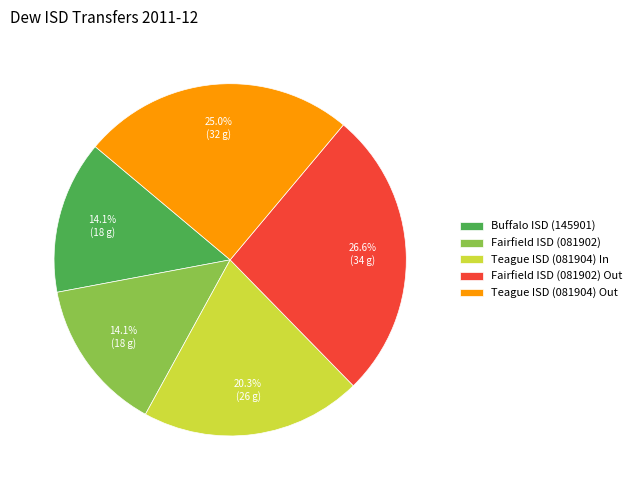

True or false: Fairfield ISD (081902) accounts for 23% of the total.

False